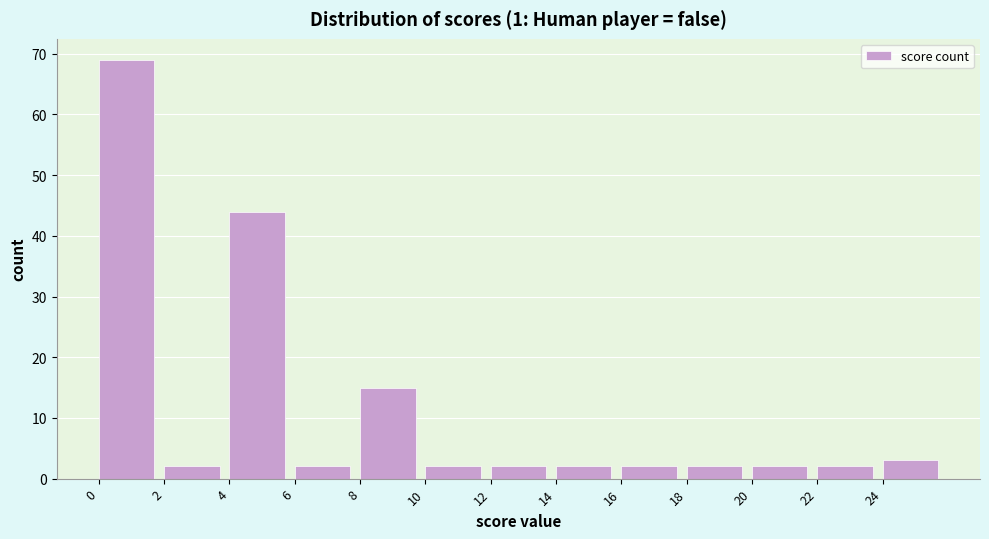

Reading left to right, transcribe this chart: for each bar, give the range it covers on the x-axis and its height. The values are not printed on the chart, so give them approximately, as read against the axis.

0 to 2: 69
2 to 4: 2
4 to 6: 44
6 to 8: 2
8 to 10: 15
10 to 12: 2
12 to 14: 2
14 to 16: 2
16 to 18: 2
18 to 20: 2
20 to 22: 2
22 to 24: 2
24 to 26: 3